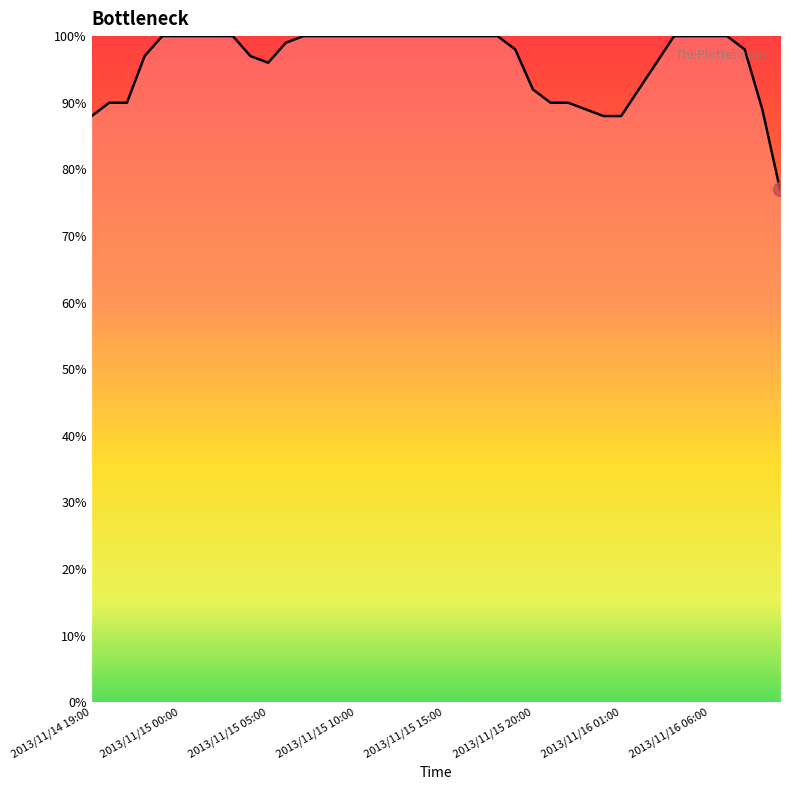

Is this an area chart (filled region under the line)?

No